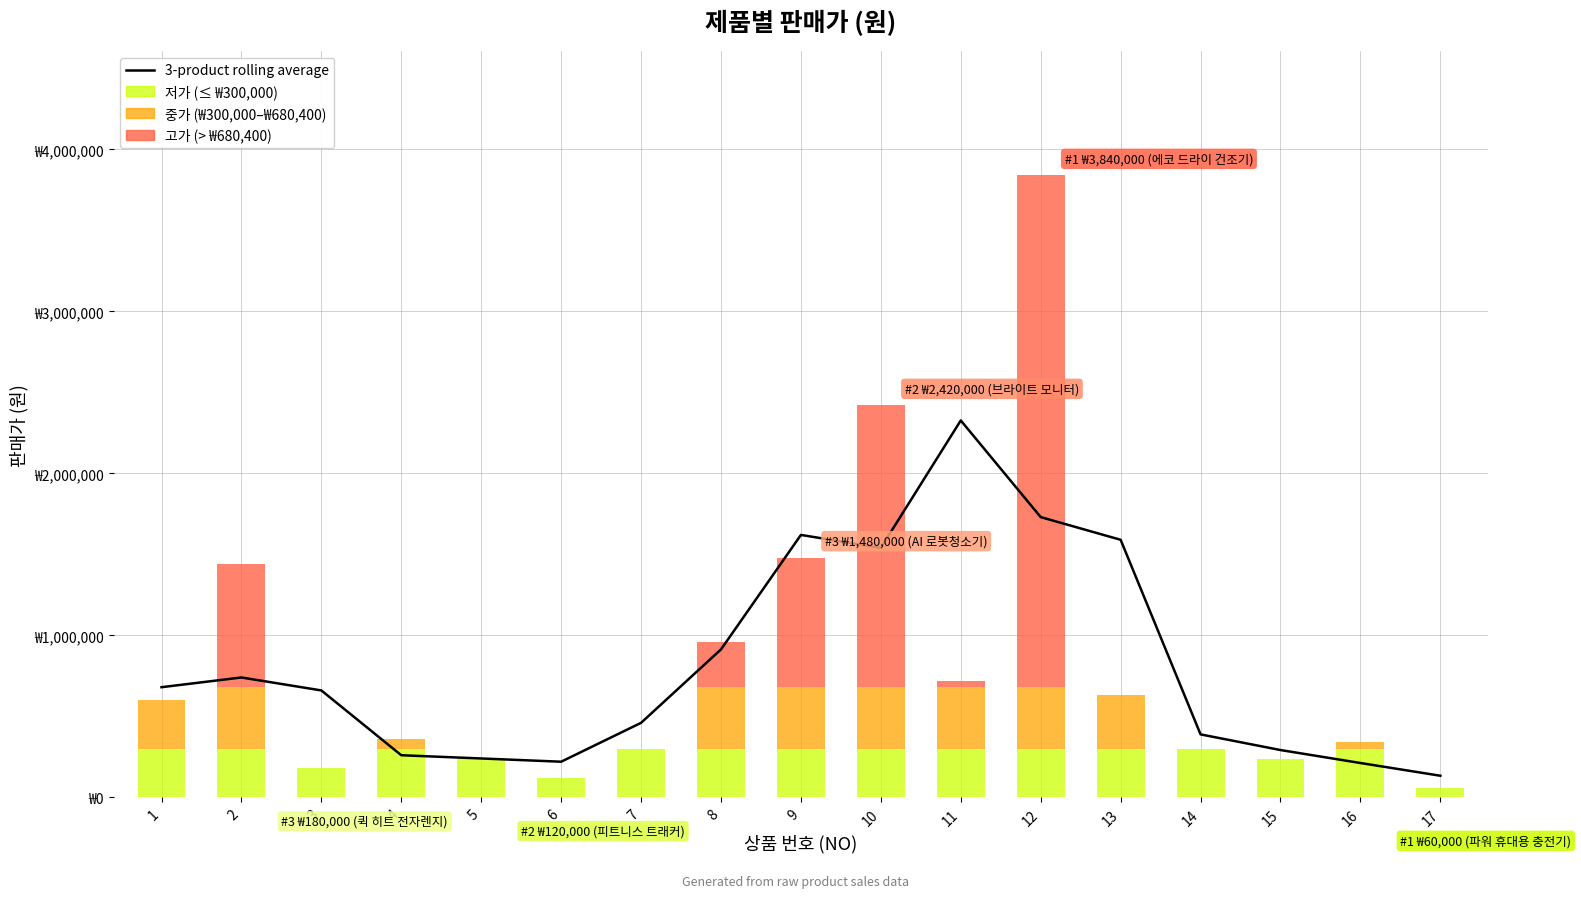

True or false: the data shows 266392.4 at 14.

False